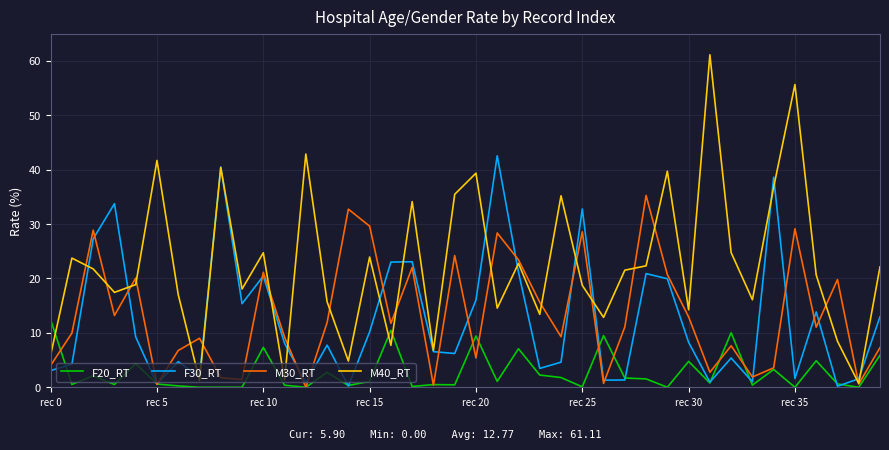

What is the difference between the second highest and second lowest values in the F20_RT series?

10.5